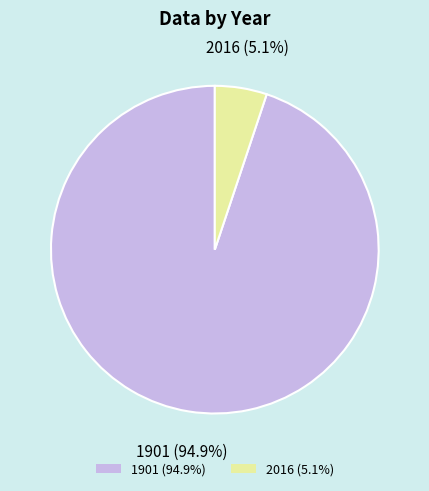

Which category accounts for the majority?

1901